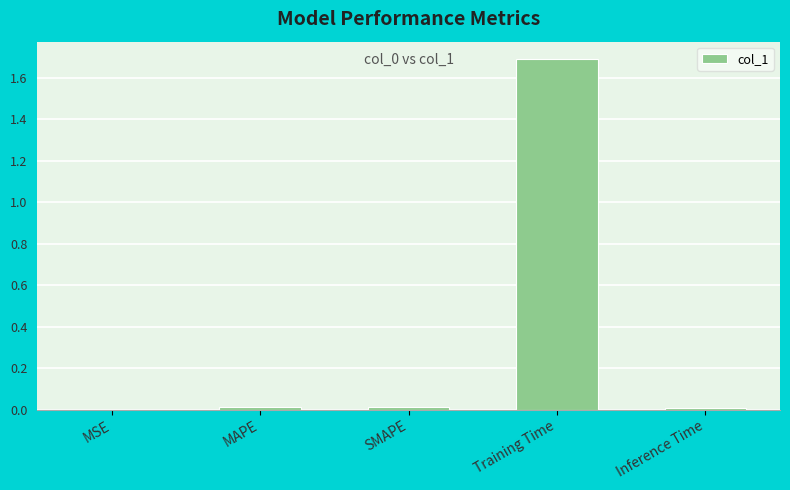

True or false: the data shows 0.0 at SMAPE.

True